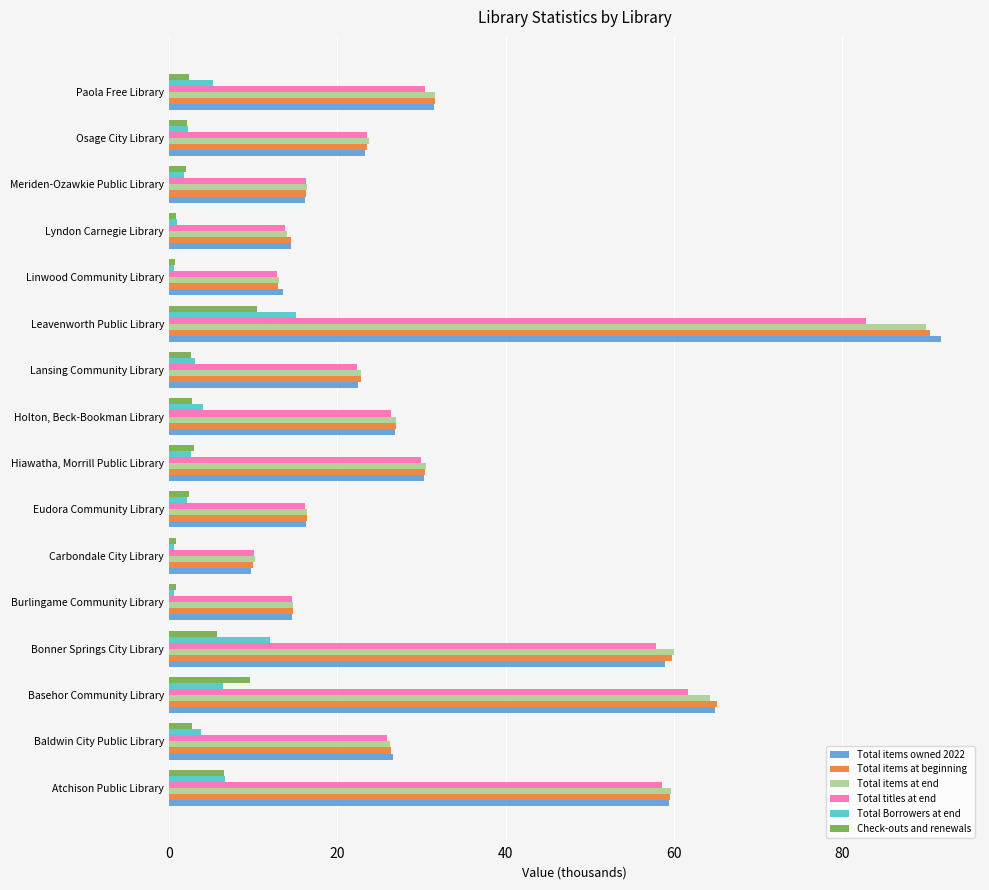

The value of Total titles at end at Eudora Community Library is 27.9. True or false?

False